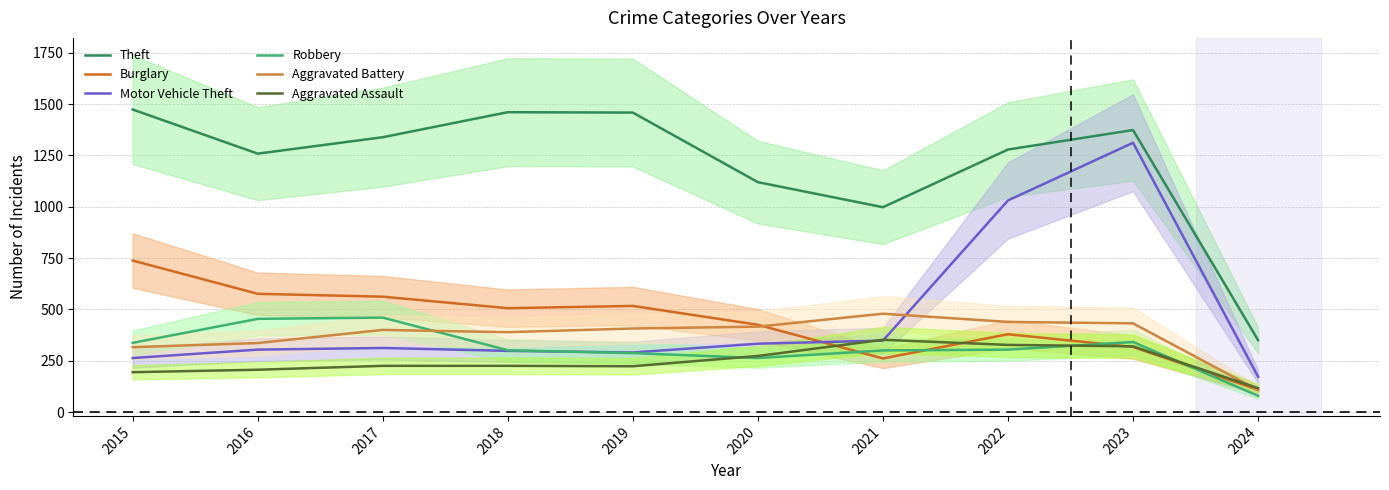

What is the approximate value of Aggravated Assault at 2024?

116